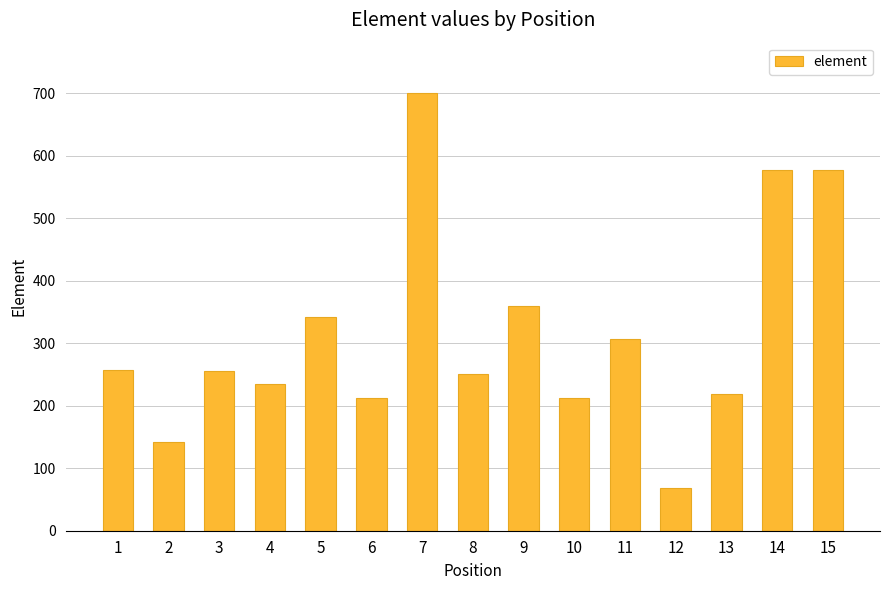

Are the bars horizontal?

No